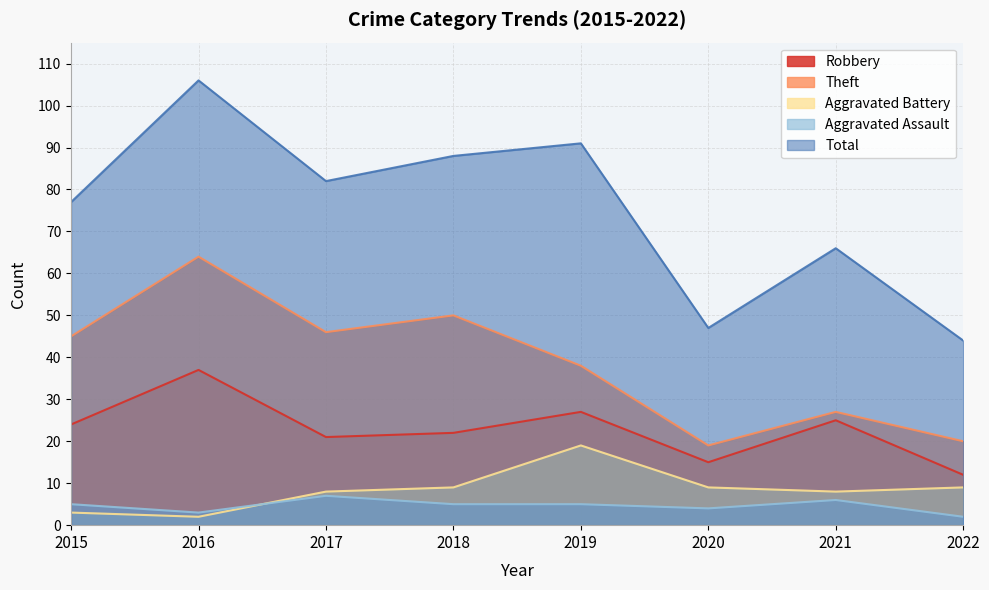

True or false: Total and Theft intersect in this chart.

False